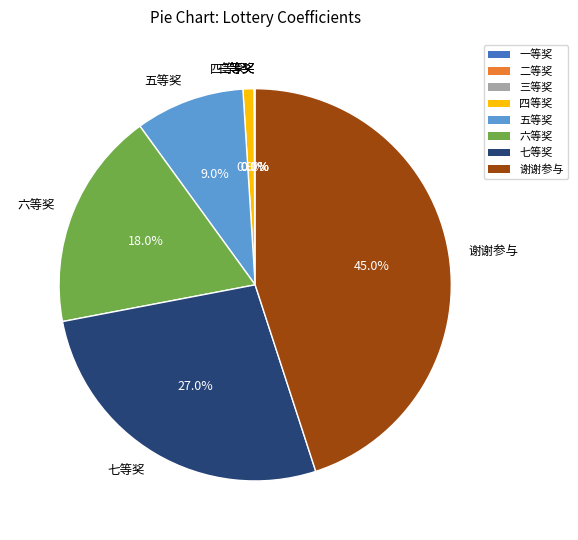

What portion of the pie excludes 七等奖?

73.0%